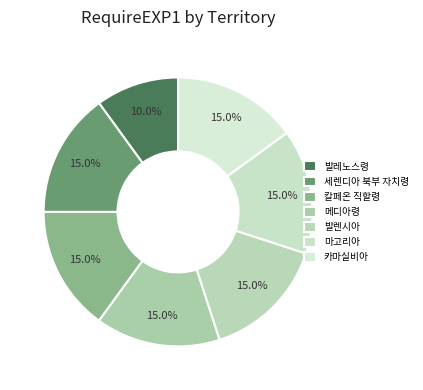

How many segments does this pie chart have?

7